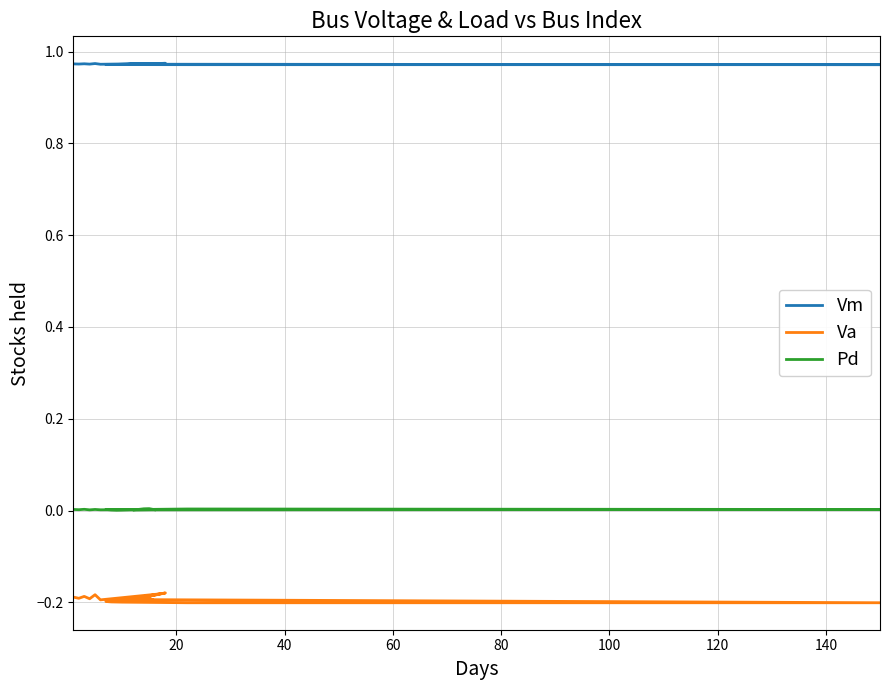

The value of Pd at 18 is 0.0. True or false?

False